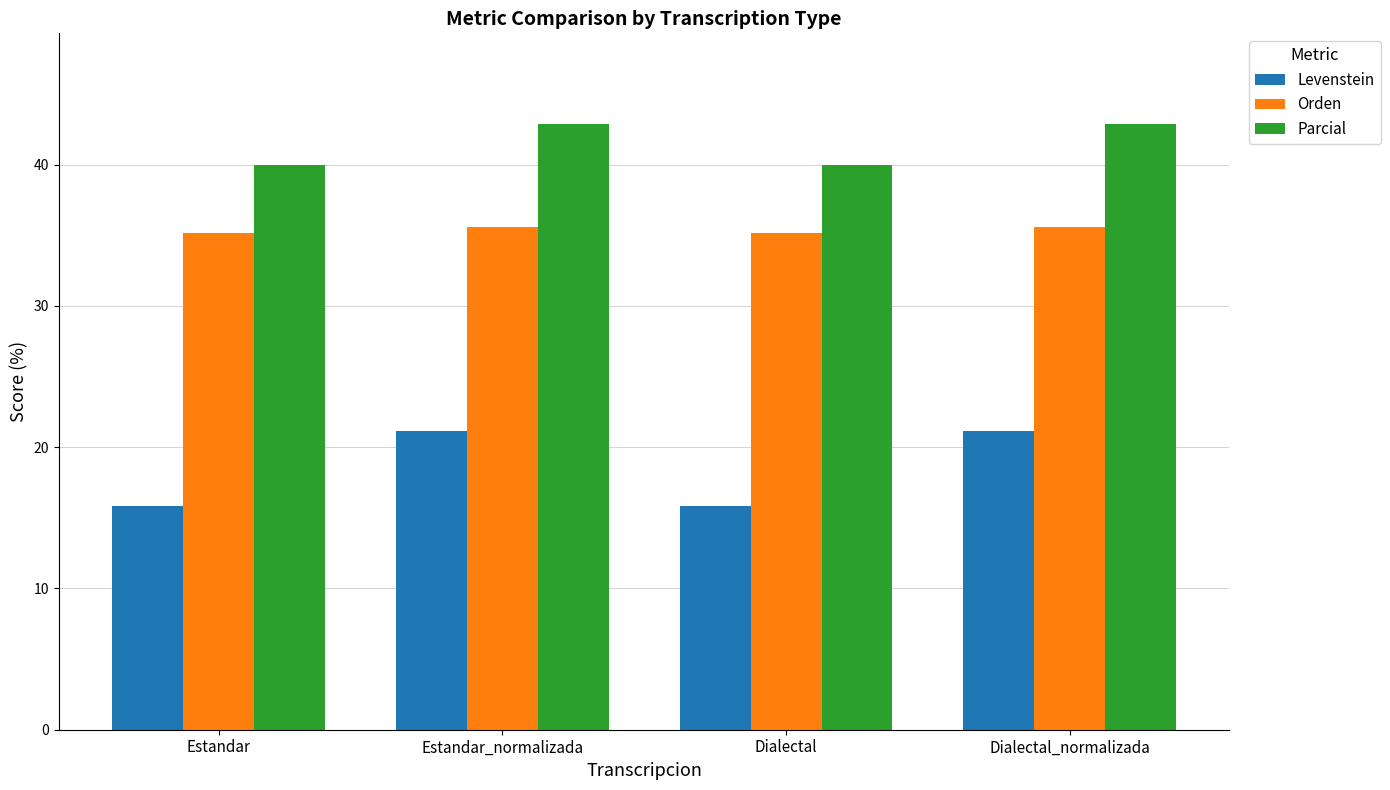

Which series has the largest total across all categories?

Parcial